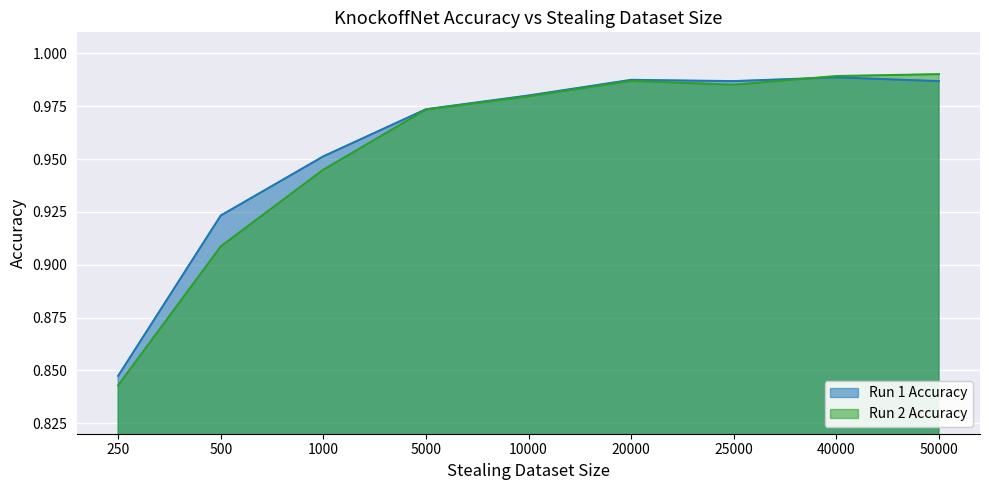

Which category has the lowest value in the Run 2 Accuracy series?

250